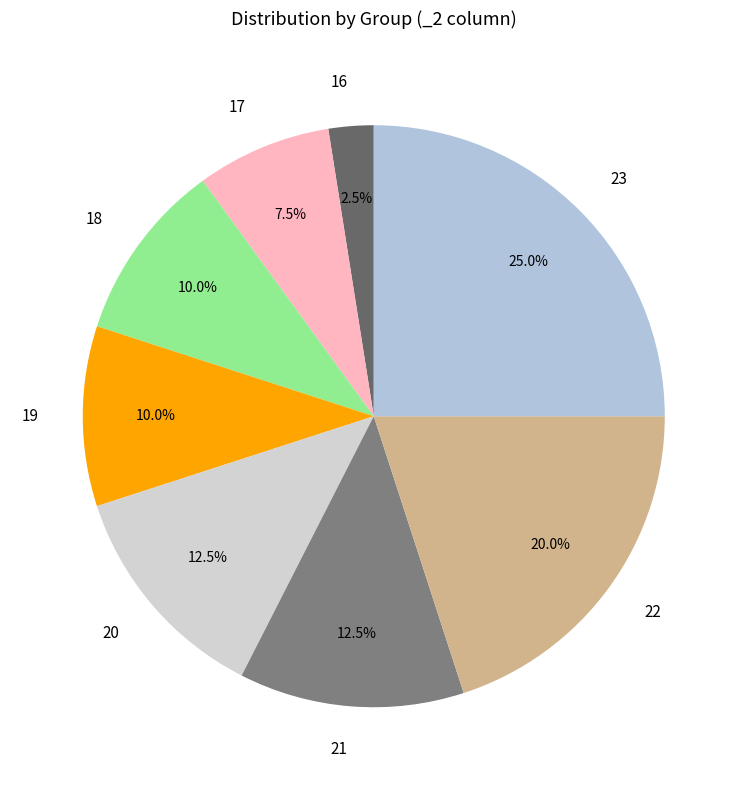

Is 23 the majority of the pie?

No